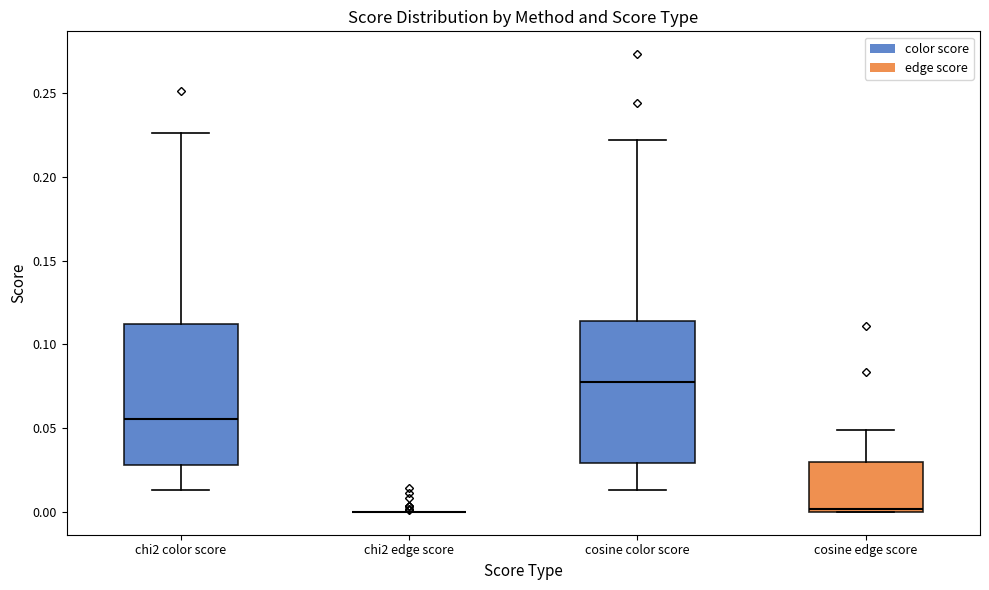

Reading left to right, transcribe this box plot: for each box, give where its median line is, the range the box spans, and where its two whiskers end, as read against the y-axis. The values are not printed on the chart, so give them approximately, as read against the axis.

chi2 color score: median 0.055, box 0.030 to 0.110, whiskers 0.015 to 0.225
chi2 edge score: box collapsed to a line at 0.000, whiskers 0.000 to 0.000
cosine color score: median 0.080, box 0.030 to 0.115, whiskers 0.015 to 0.220
cosine edge score: median 0.000 (just above the box's lower edge), box 0.000 to 0.030, whiskers 0.000 to 0.050